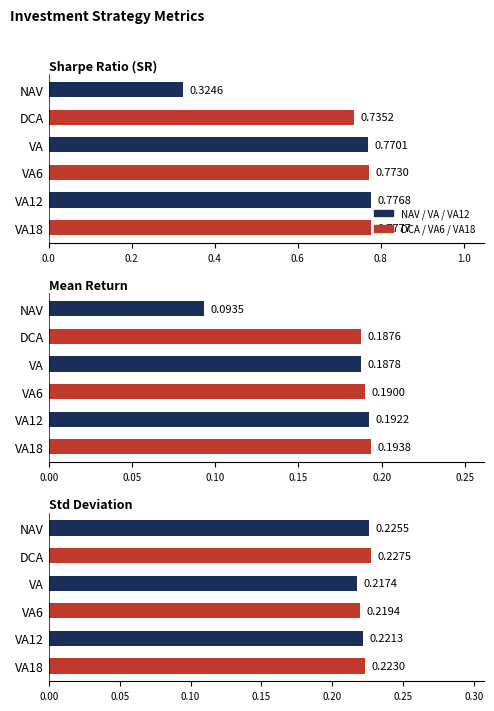

The value of NAV at Std is 0.4. True or false?

False